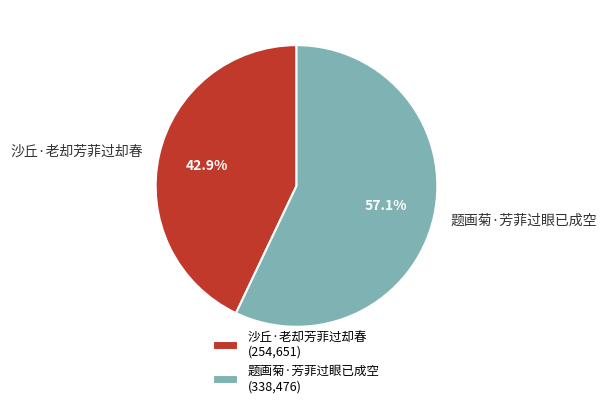

To the nearest percent, what is the average slice percentage?

50%